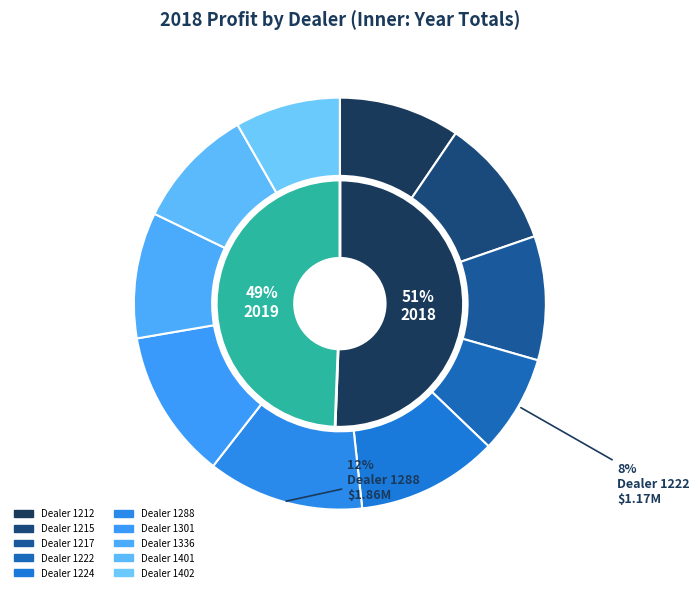

What is the change in value from 1301 to 1336?

-282711.8